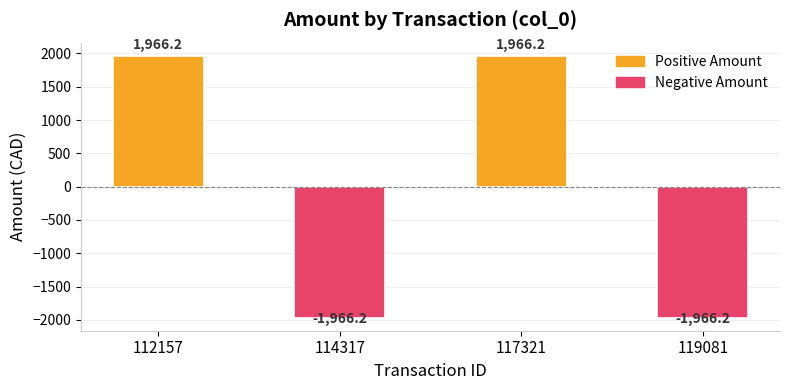

Between 119081 and 117321, which is larger?

117321